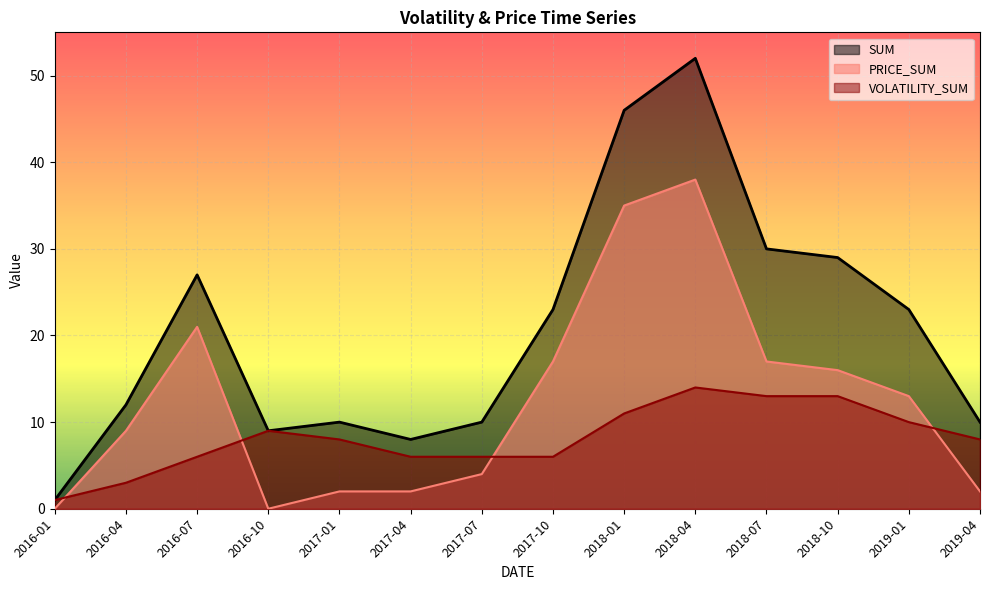

Between 2016-07 and 2017-04, which series saw the biggest shift?

PRICE_SUM